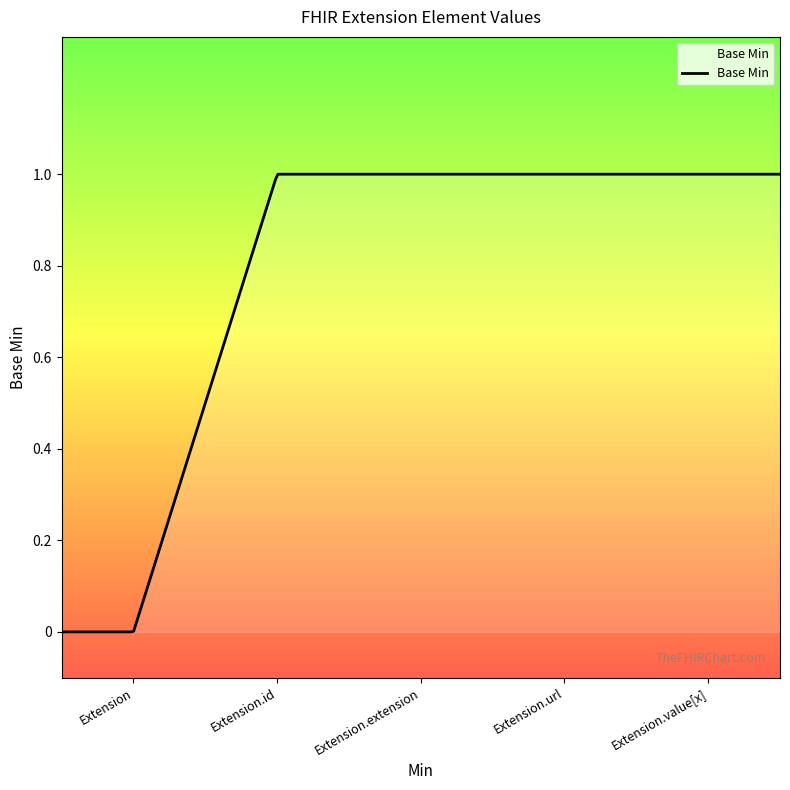

What is the label of the 3rd point from the left?

Extension.extension